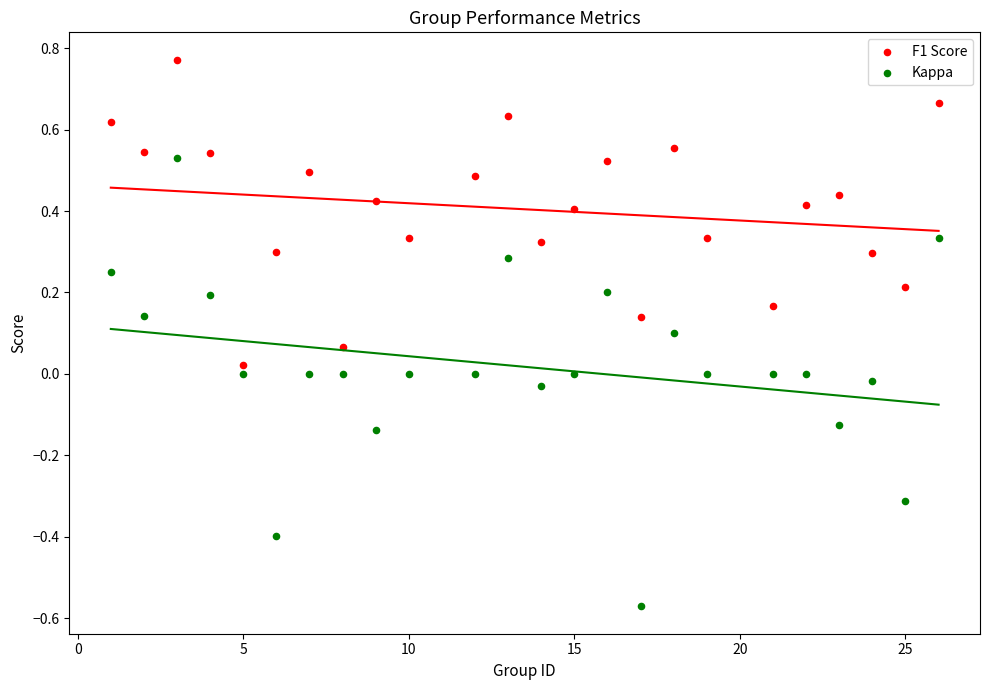

Which series contains the lowest Y value?

Kappa